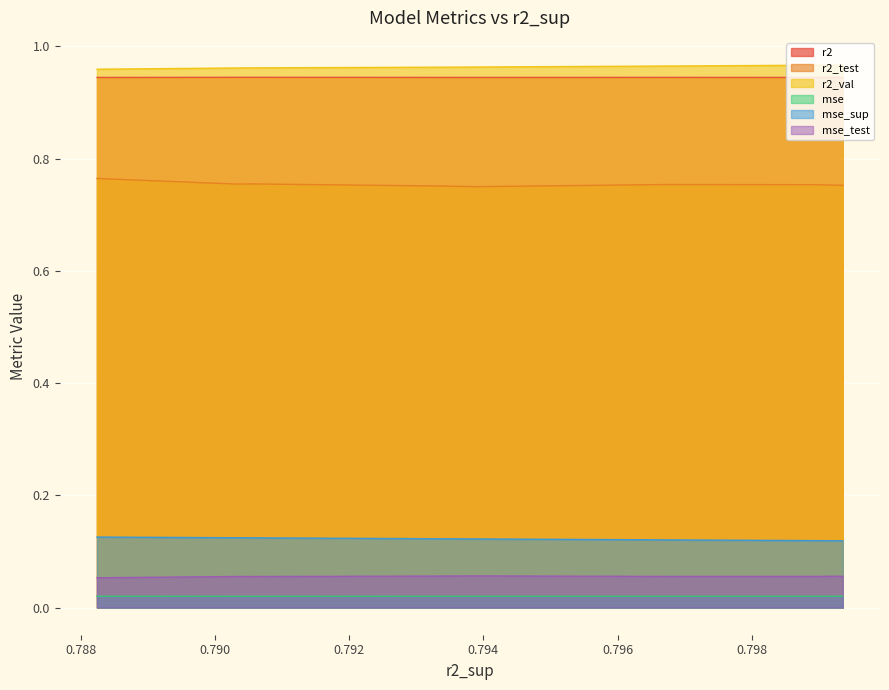

Reading left to right, extract all data points from this chart.

r2: 0.9	0.9	0.9	0.9	0.9	0.9	0.9	0.9	0.9	0.9
r2_test: 0.8	0.8	0.8	0.8	0.8	0.8	0.8	0.8	0.8	0.8
r2_val: 1.0	1.0	1.0	1.0	1.0	1.0	1.0	1.0	1.0	1.0
mse: 0.0	0.0	0.0	0.0	0.0	0.0	0.0	0.0	0.0	0.0
mse_sup: 0.1	0.1	0.1	0.1	0.1	0.1	0.1	0.1	0.1	0.1
mse_test: 0.1	0.1	0.1	0.1	0.1	0.1	0.1	0.1	0.1	0.1